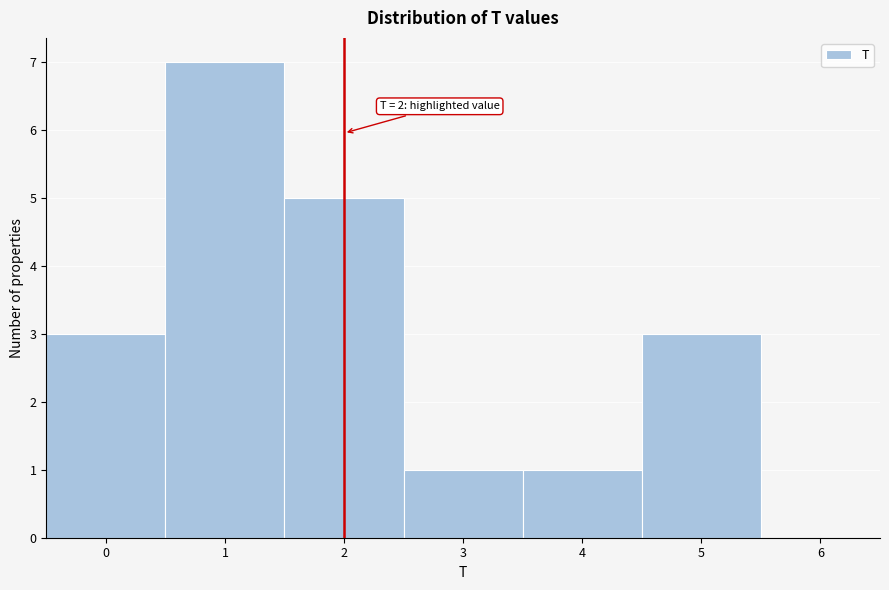

Over which range of the x-axis is the bar tallest?

0.5 to 1.5